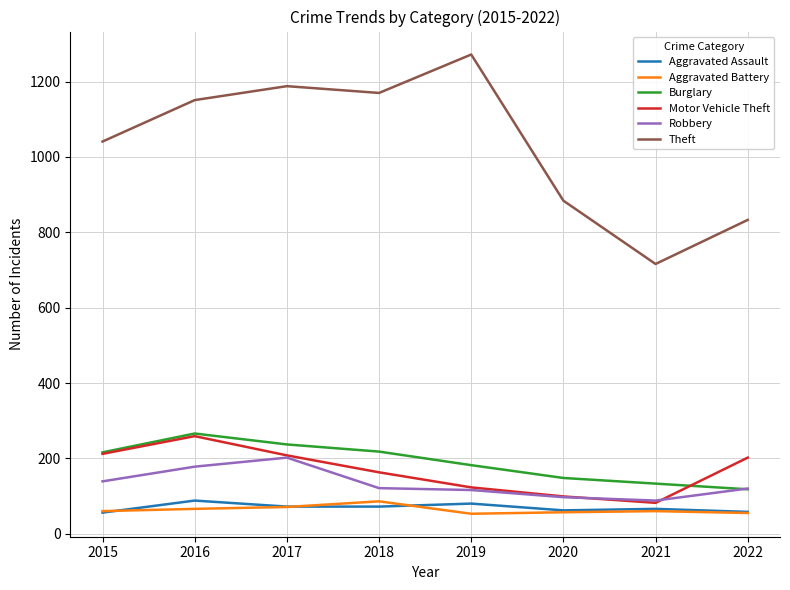

True or false: Theft has a value of 1151 at 2016.

True